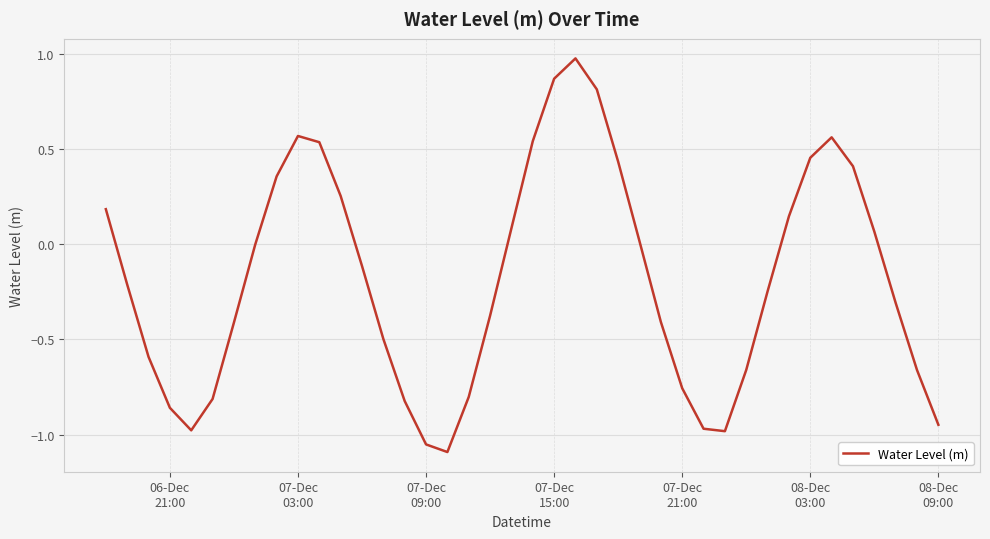

How many series are shown in this chart?

1